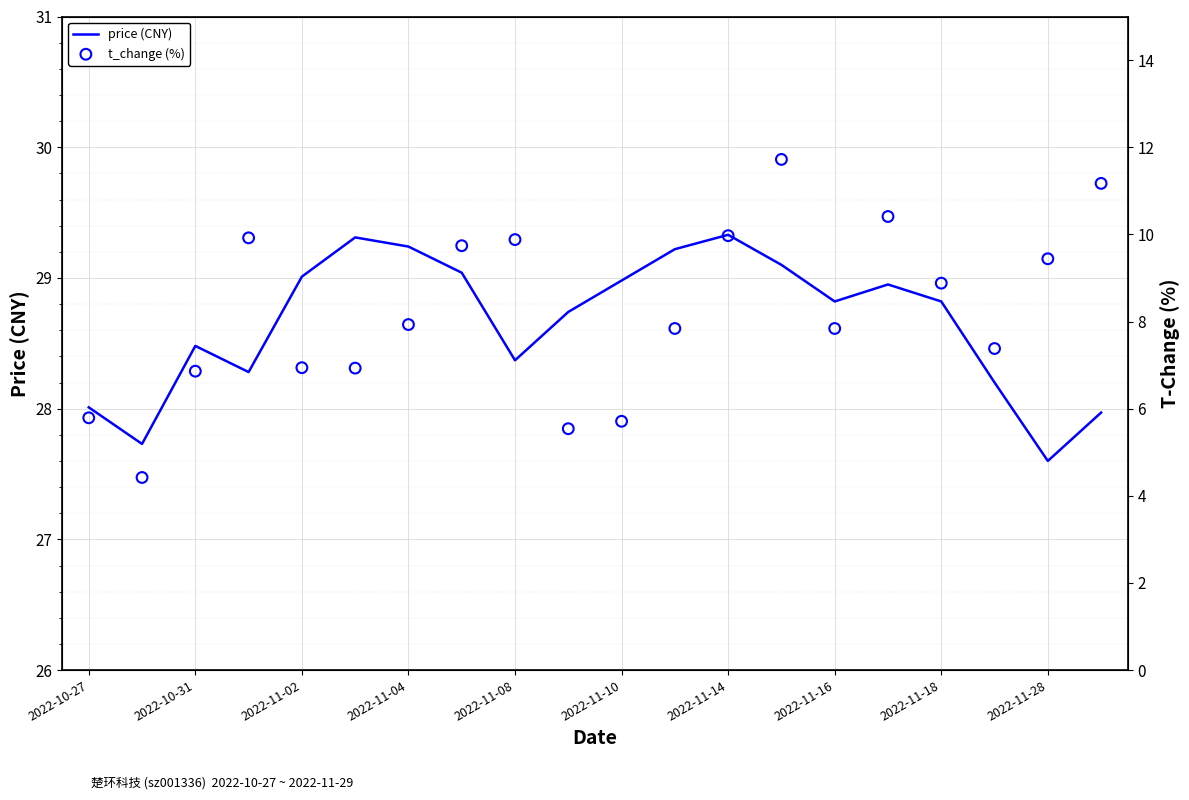

Which series reaches the maximum Y coordinate?

price (CNY)